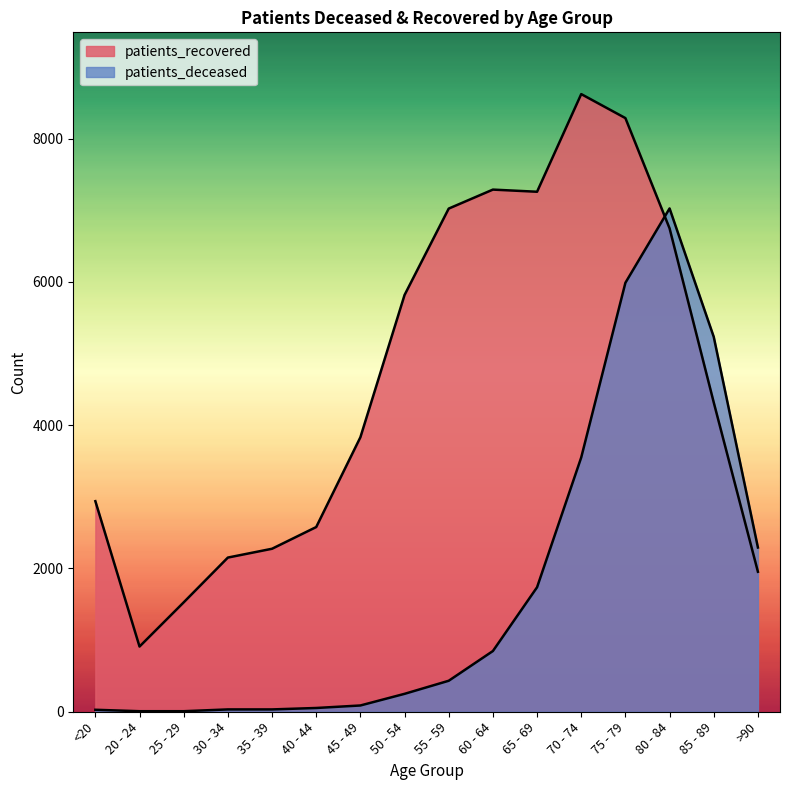

What is the sum of all patients_deceased values?

27602.5